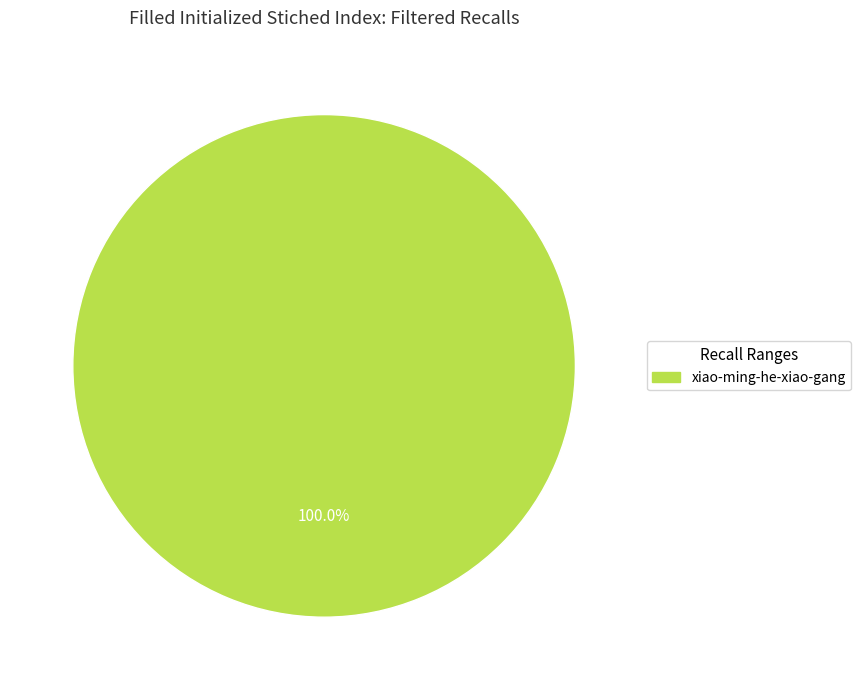

Does any single category account for the majority?

Yes